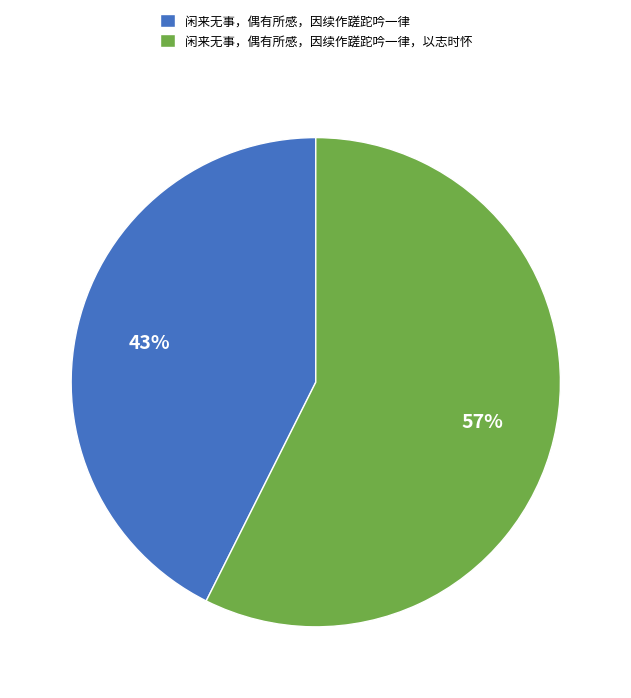

Rank the categories by value from lowest to highest.

闲来无事，偶有所感，因续作蹉跎吟一律, 闲来无事，偶有所感，因续作蹉跎吟一律，以志时怀